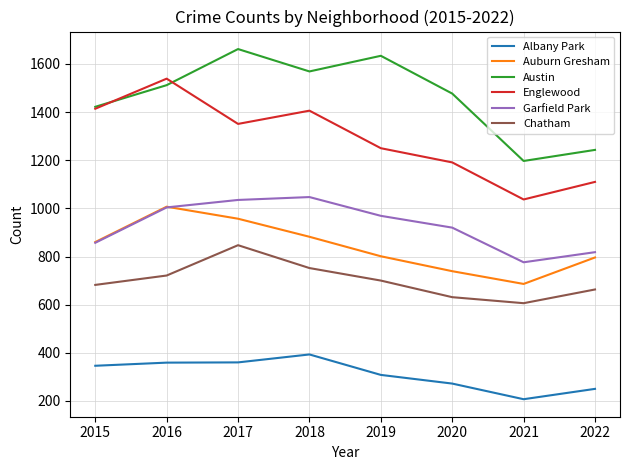

Which series has the largest total across all categories?

Austin